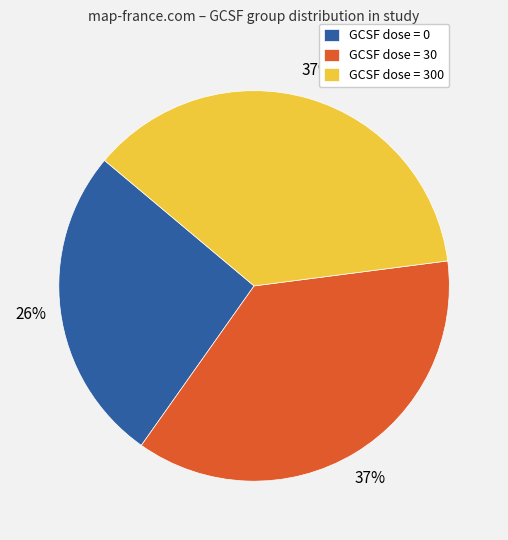

How many slices are in this pie chart?

3